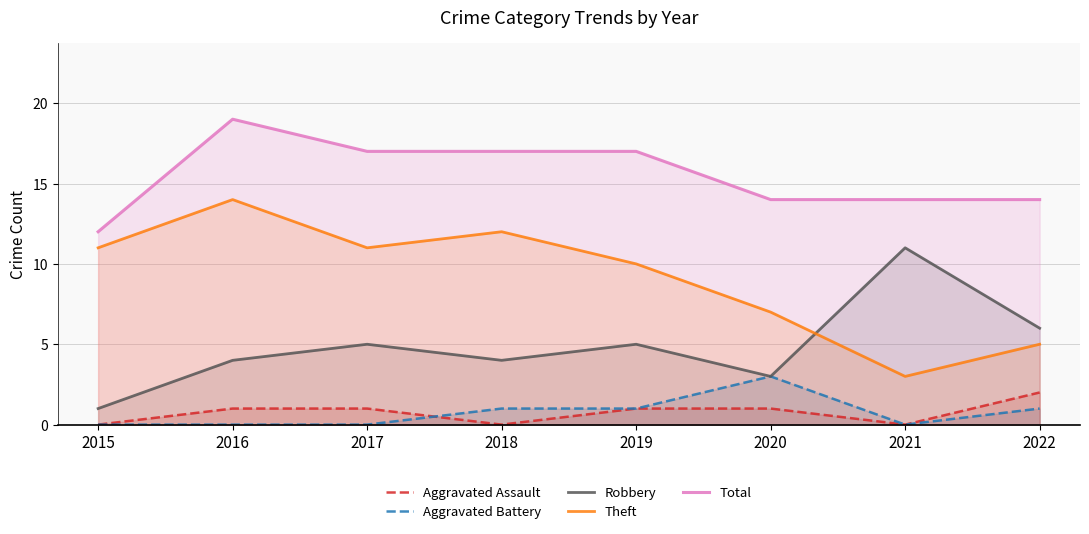

How many data points in Total are above 17?

1